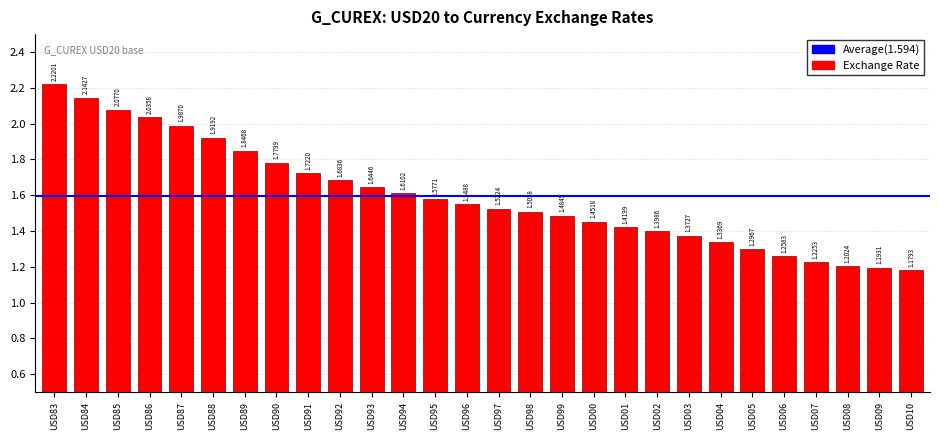

List the labels in order of value, largest first.

USD83, USD84, USD85, USD86, USD87, USD88, USD89, USD90, USD91, USD92, USD93, USD94, USD95, USD96, USD97, USD98, USD99, USD00, USD01, USD02, USD03, USD04, USD05, USD06, USD07, USD08, USD09, USD10